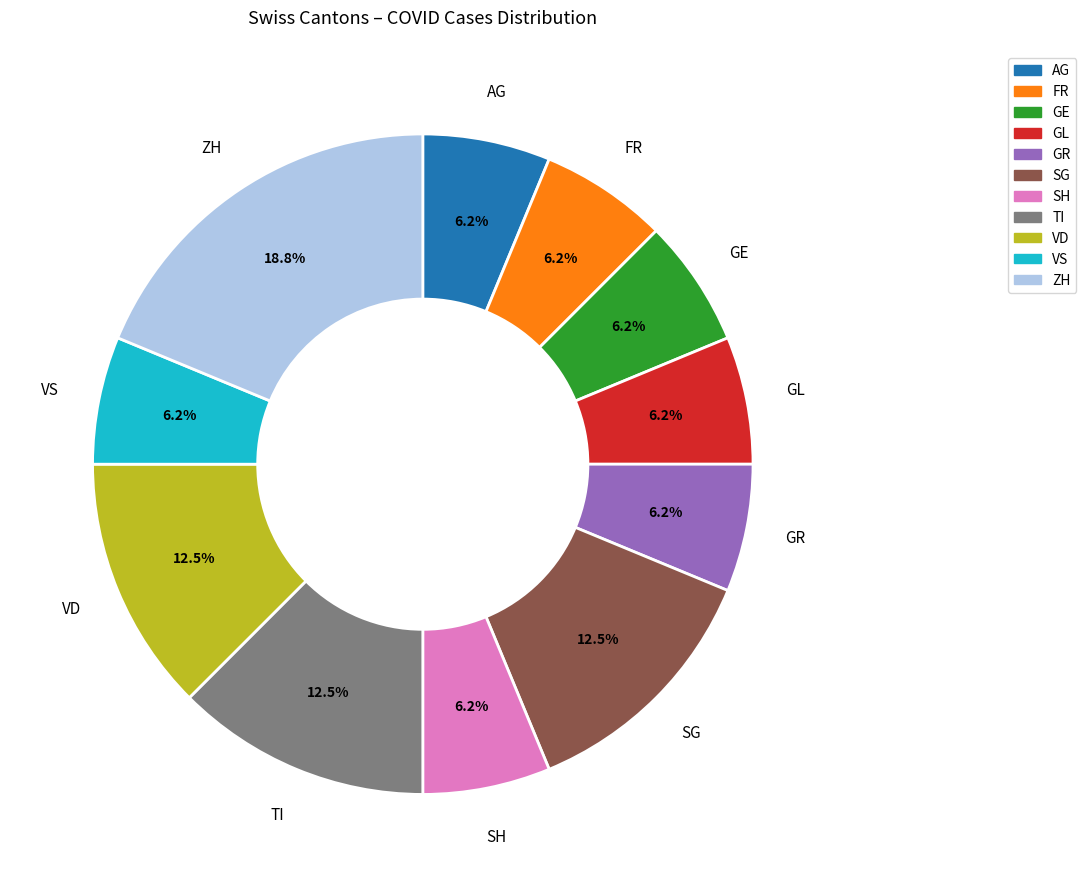

How many slices are in this pie chart?

11